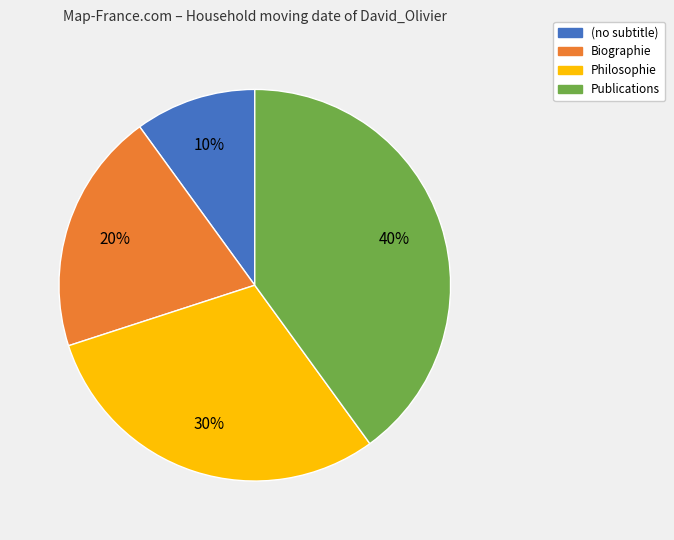

To the nearest percent, what portion does Biographie represent?

20%